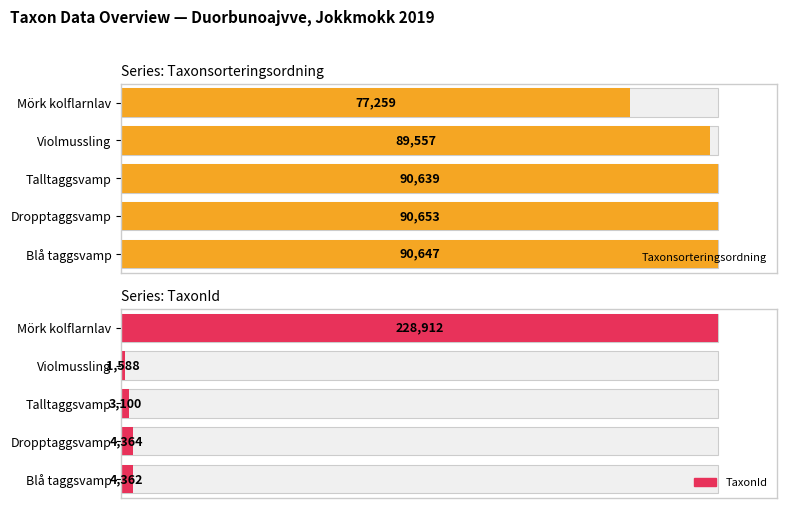

Between Talltaggsvamp and Violmussling, which series saw the biggest shift?

TaxonId